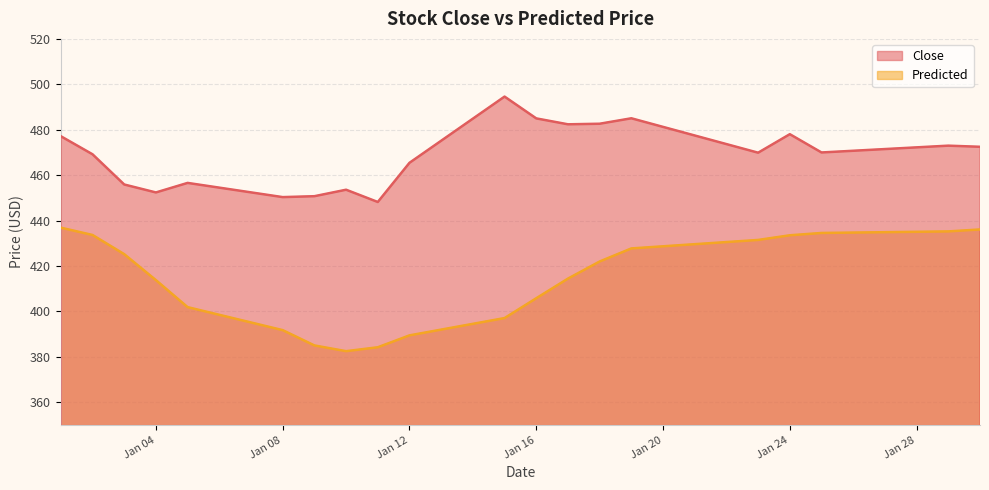

True or false: Close and Predicted intersect in this chart.

False